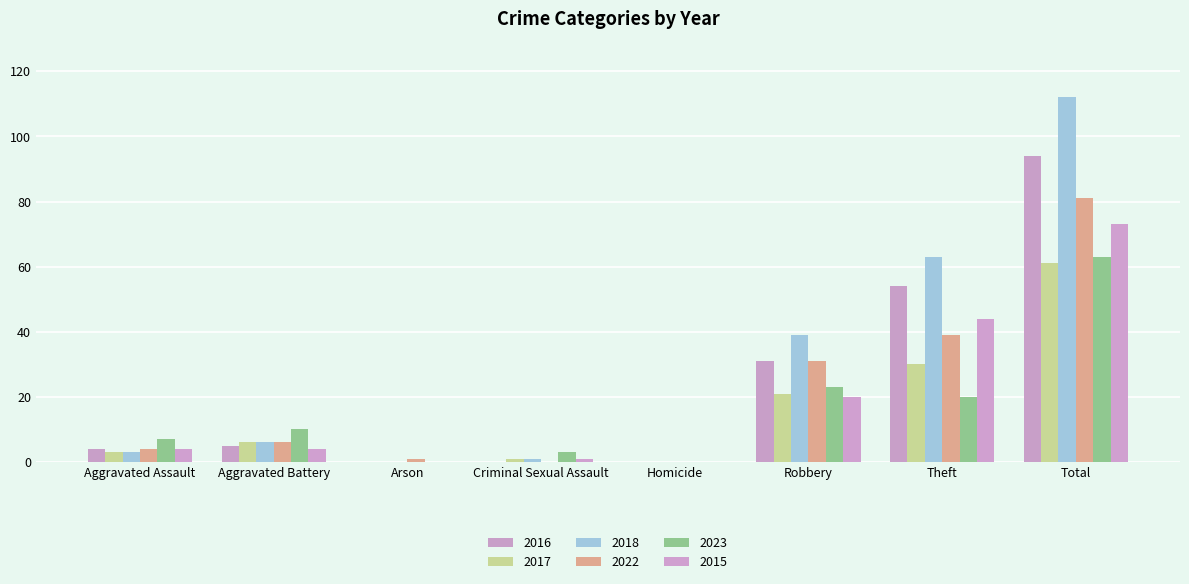

How many groups of bars are there?

8